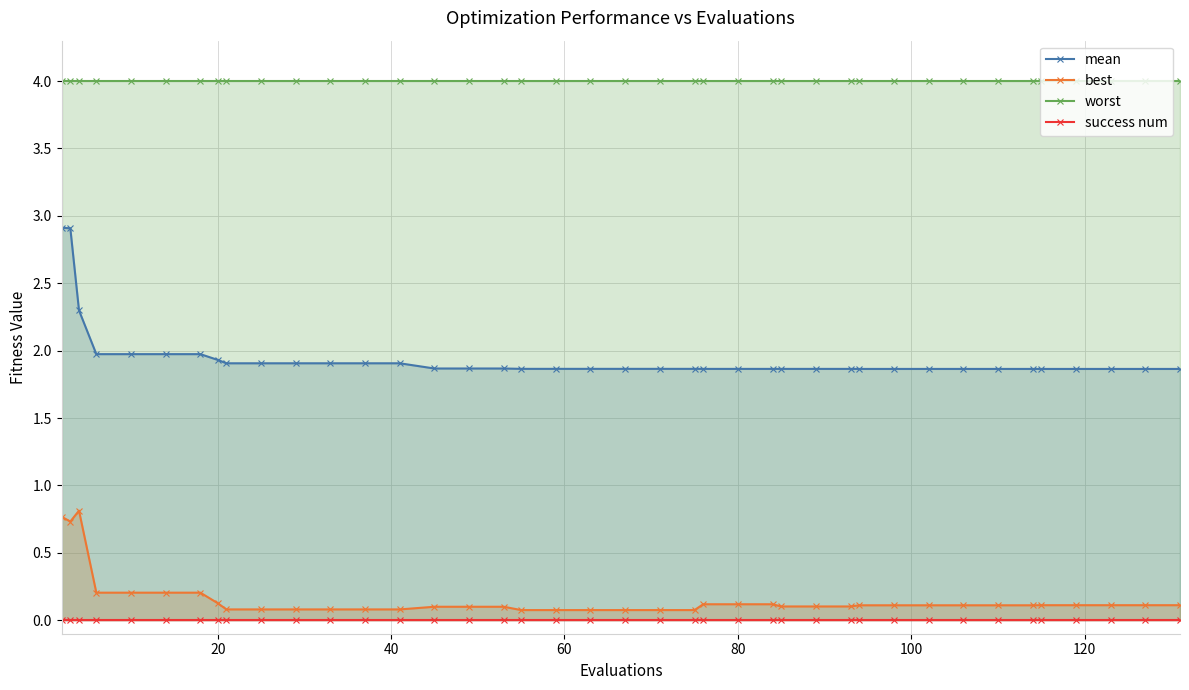

True or false: worst and best cross at least once.

False